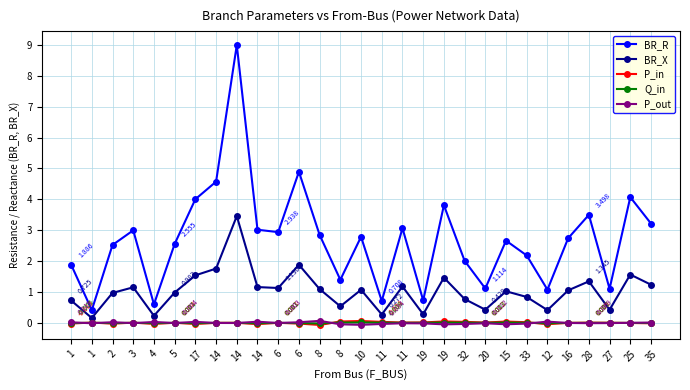

Reading left to right, transcribe all the data shown in this chart.

BR_R: 1=1.9	1=0.4	2=2.5	3=3.0	4=0.6	5=2.6	17=4.0	14=4.6	14=9.0	14=3.0	6=2.9	6=4.9	8=2.8	8=1.4	10=2.8	11=0.7	11=3.1	19=0.7	19=3.8	32=2.0	20=1.1	15=2.7	33=2.2	12=1.1	16=2.7	28=3.5	27=1.1	25=4.1	35=3.2
BR_X: 1=0.7	1=0.2	2=1.0	3=1.2	4=0.2	5=1.0	17=1.5	14=1.8	14=3.5	14=1.2	6=1.1	6=1.9	8=1.1	8=0.5	10=1.1	11=0.3	11=1.2	19=0.3	19=1.5	32=0.8	20=0.4	15=1.0	33=0.8	12=0.4	16=1.1	28=1.3	27=0.4	25=1.6	35=1.2
P_in: 1=-0.0	1=0.0	2=-0.0	3=0.0	4=-0.0	5=0.0	17=-0.0	14=0.0	14=0.0	14=-0.0	6=0.0	6=-0.0	8=-0.1	8=0.0	10=0.1	11=0.0	11=0.0	19=0.0	19=0.0	32=0.0	20=0.0	15=0.0	33=0.0	12=-0.0	16=0.0	28=0.0	27=0.0	25=-0.0	35=-0.0
Q_in: 1=-0.0	1=0.0	2=-0.0	3=0.0	4=-0.0	5=0.0	17=-0.0	14=0.0	14=0.0	14=-0.0	6=0.0	6=-0.0	8=-0.0	8=0.0	10=0.0	11=0.0	11=0.0	19=0.0	19=0.0	32=0.0	20=0.0	15=0.0	33=0.0	12=-0.0	16=0.0	28=0.0	27=0.0	25=-0.0	35=-0.0
P_out: 1=0.0	1=-0.0	2=0.0	3=-0.0	4=0.0	5=-0.0	17=0.0	14=-0.0	14=-0.0	14=0.0	6=-0.0	6=0.0	8=0.1	8=-0.0	10=-0.1	11=-0.0	11=-0.0	19=-0.0	19=-0.0	32=-0.0	20=-0.0	15=-0.0	33=-0.0	12=0.0	16=-0.0	28=-0.0	27=-0.0	25=0.0	35=0.0